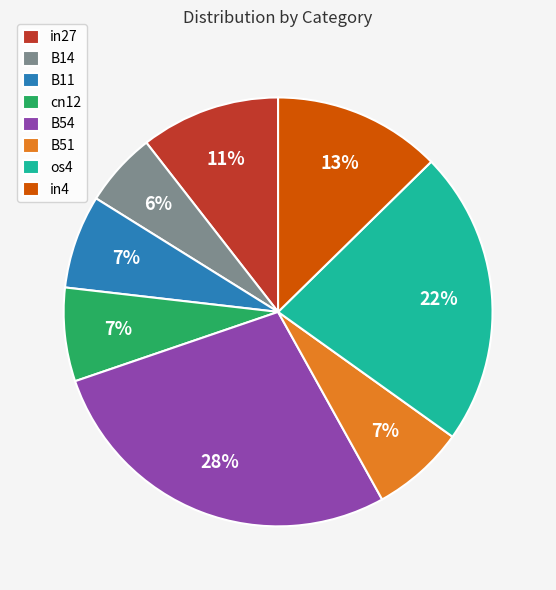

Which has a higher value, B51 or os4?

os4